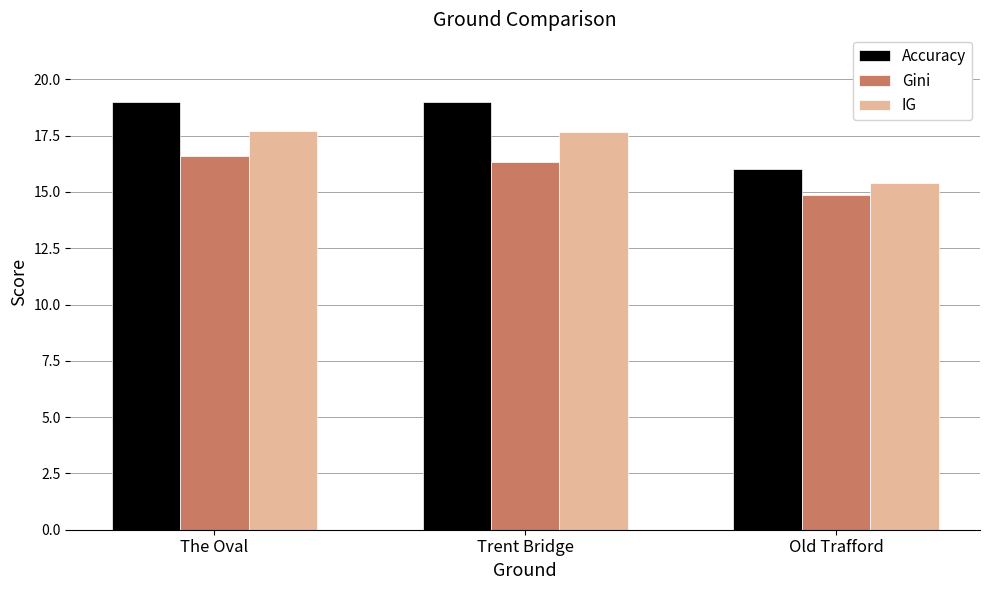

How many data points in Gini are above 16?

2